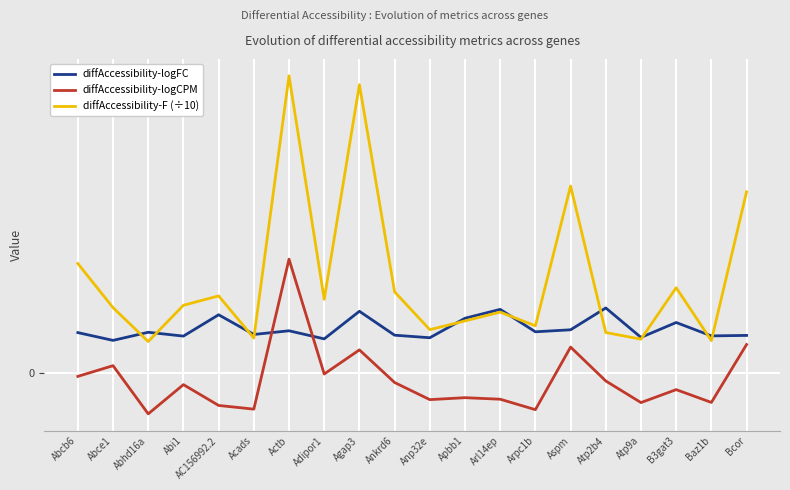

What is the difference between the diffAccessibility-F (÷10) values at Agap3 and AC156992.2?

6.6